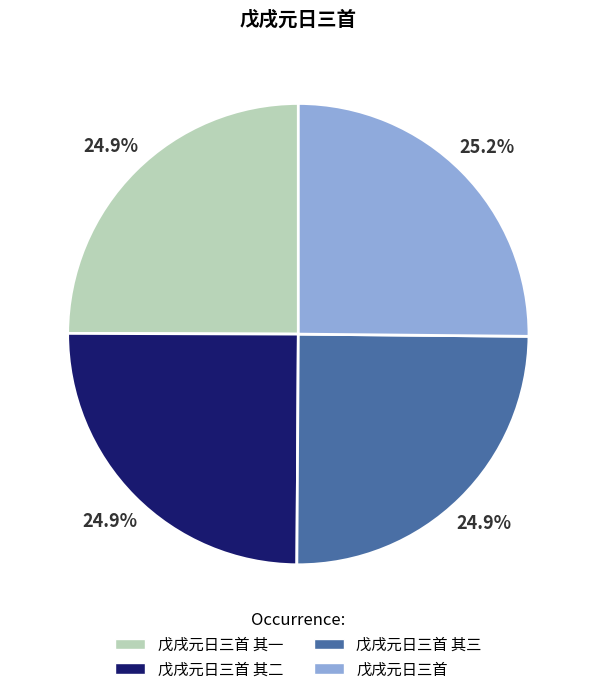

Count the number of slices in the pie.

4